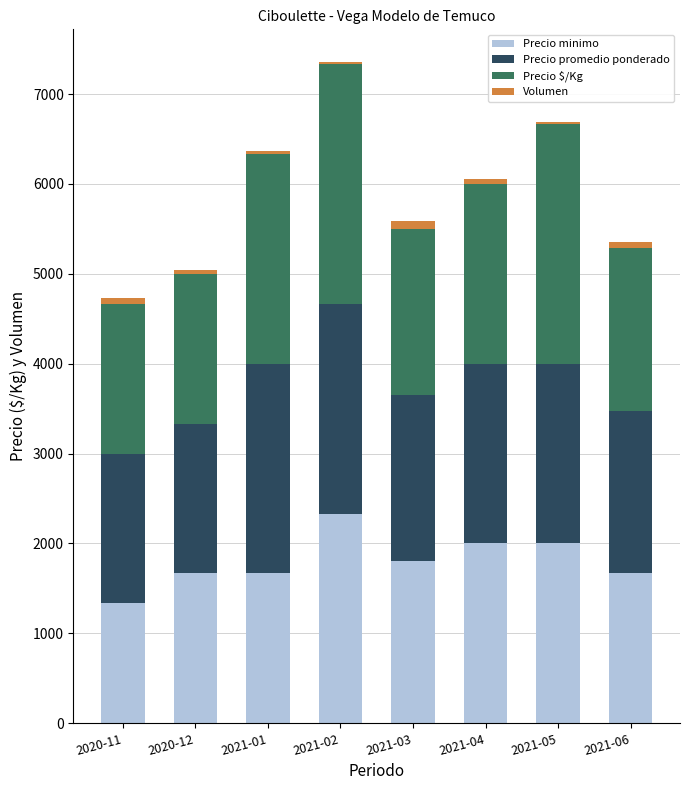

At which label does Precio minimo reach its peak?

2021-02